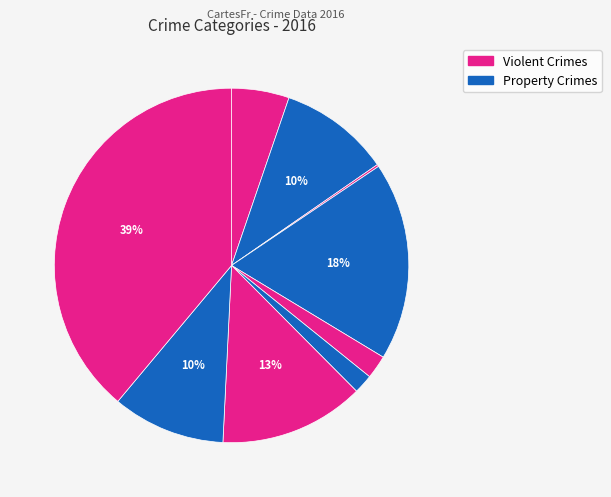

How many slices are in this pie chart?

9